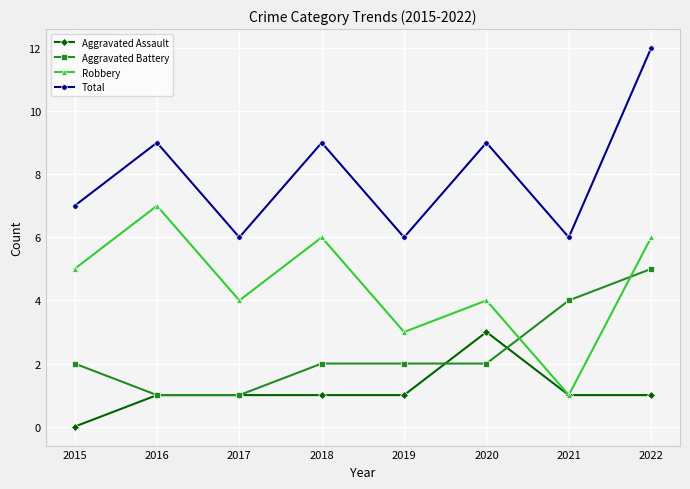

Is it true that Aggravated Assault equals 5 at 2020?

False